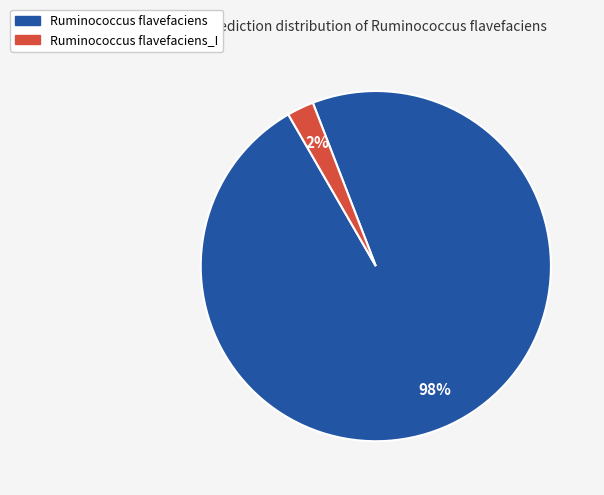

Is there a majority slice in this chart?

Yes